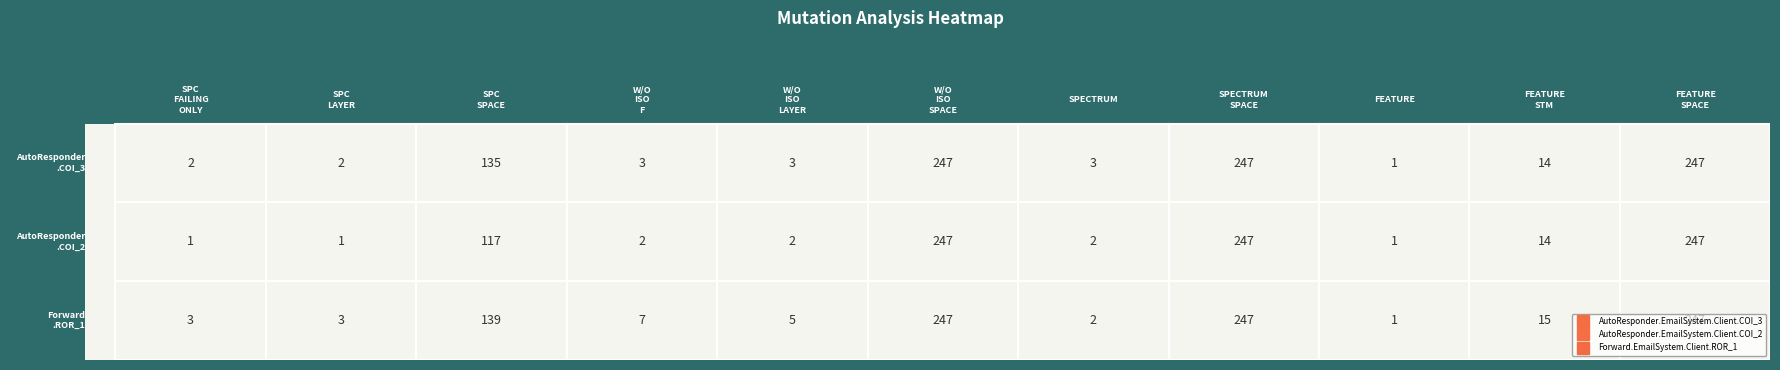

At how many categories does at least one series exceed 181?

3